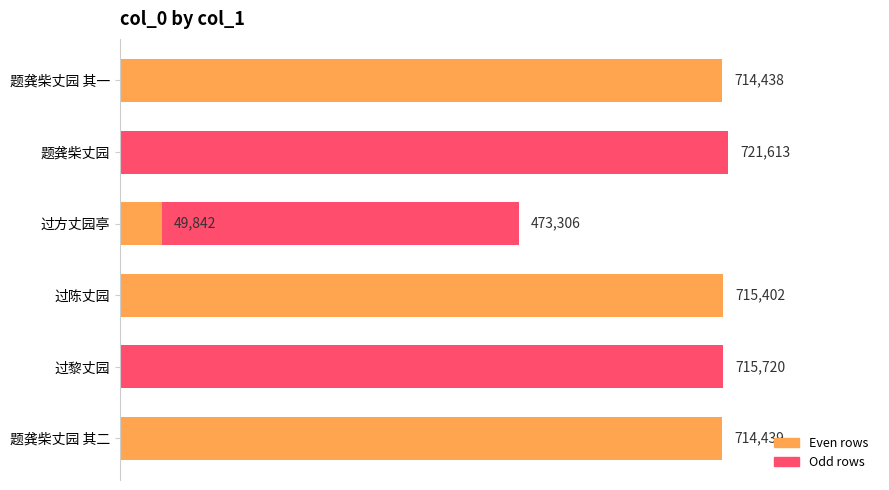

Are the bars horizontal?

Yes